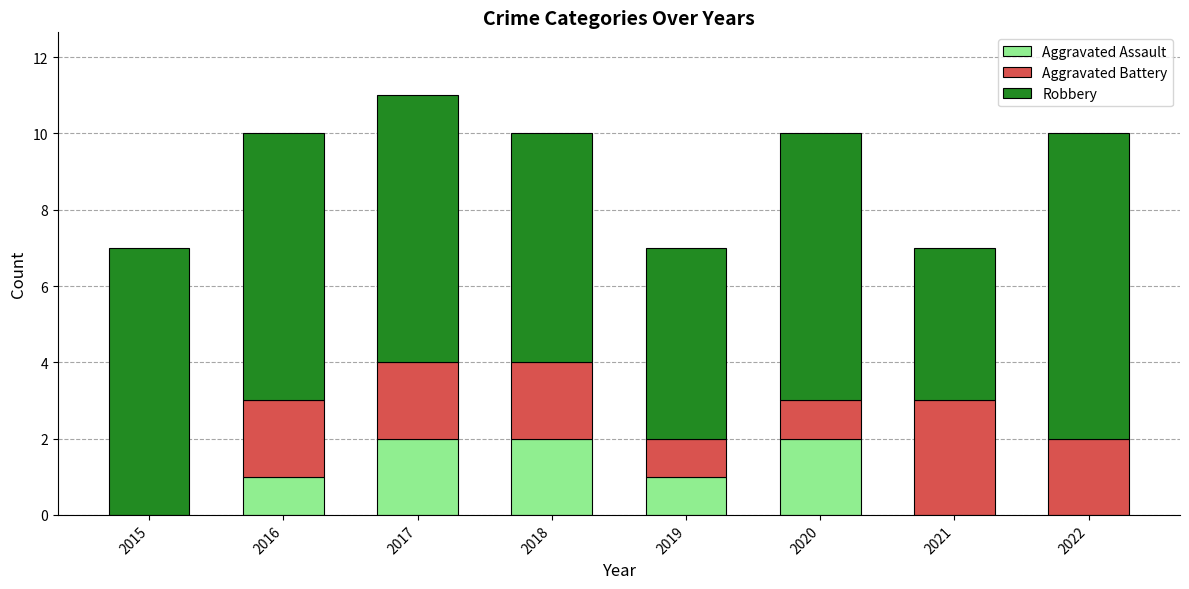

Are the bars horizontal?

No